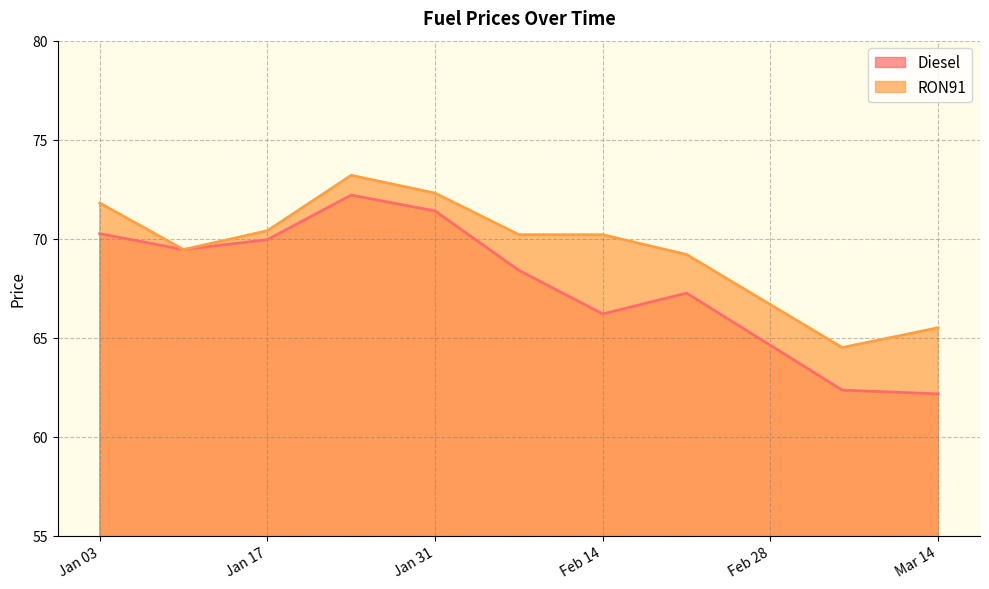

True or false: Diesel and RON91 cross at least once.

False